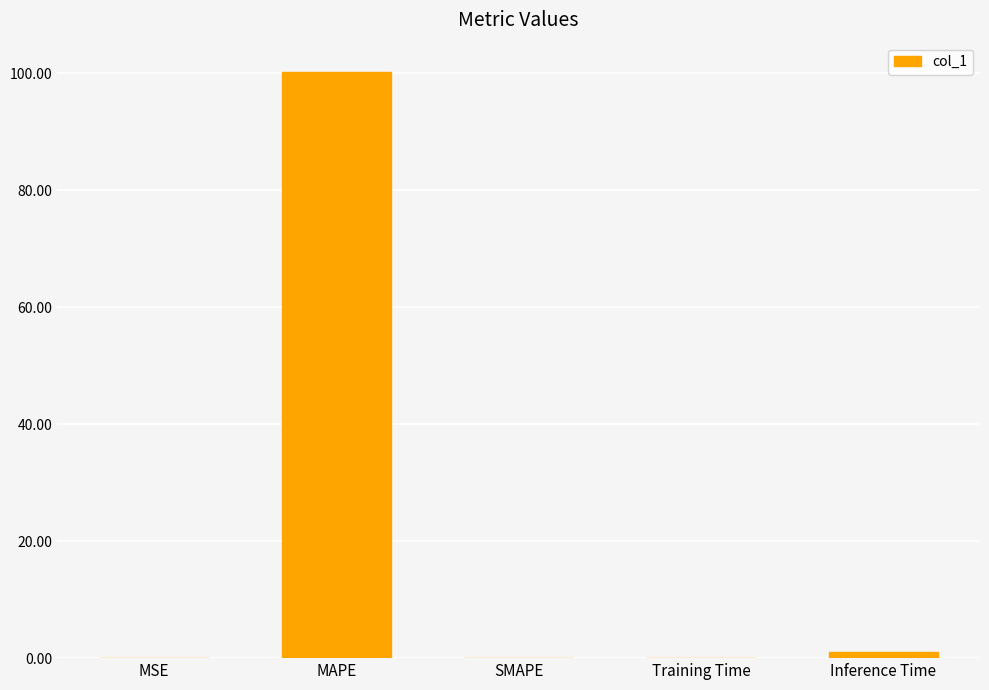

At which category does the chart reach its peak across all series?

MAPE